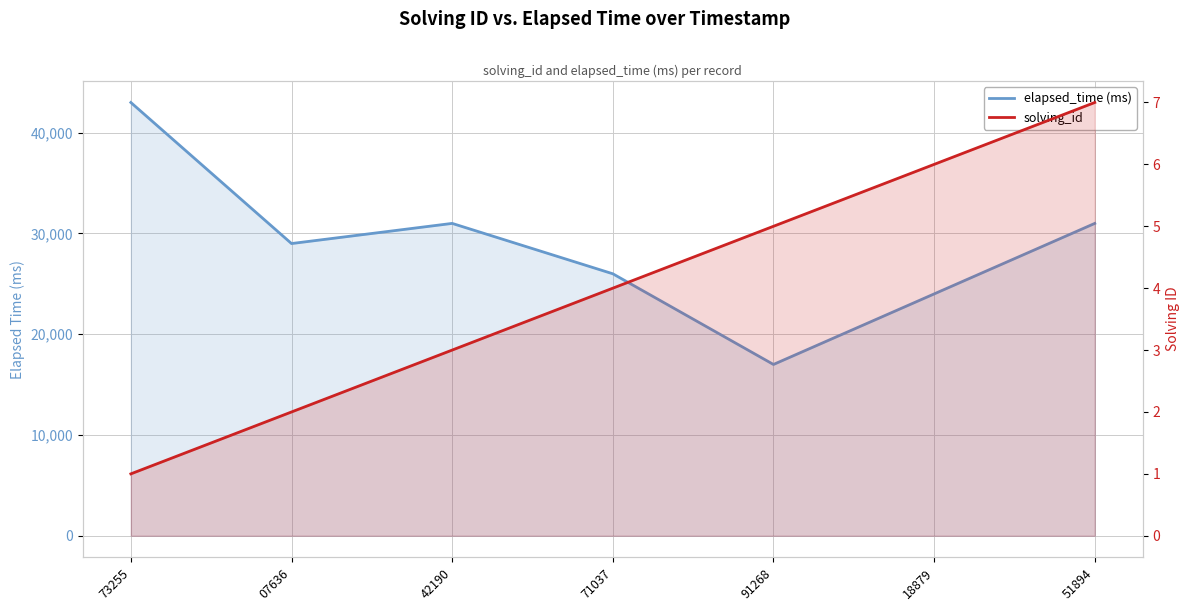

What is the difference between the highest and lowest values at 91268?

16995